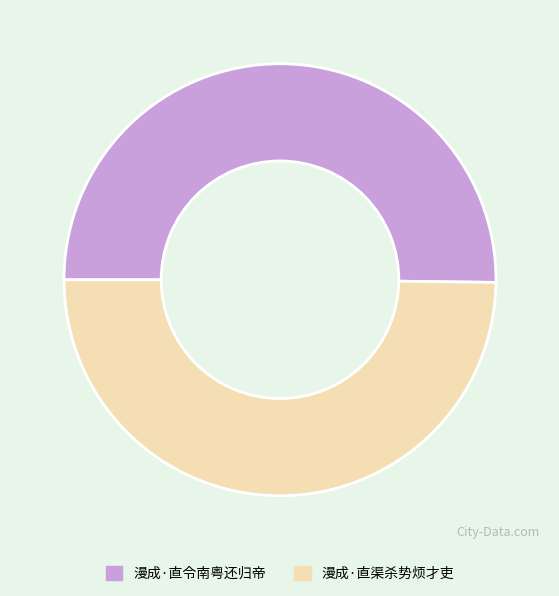

True or false: 漫成·直渠杀势烦才吏 accounts for 50% of the total.

True